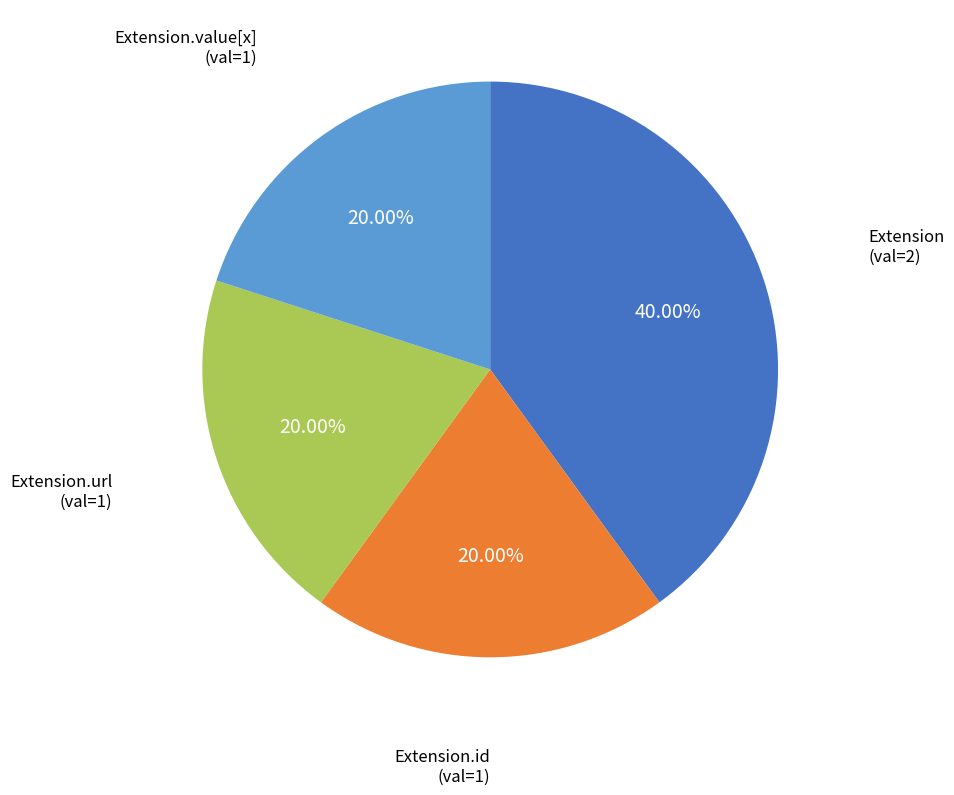

To the nearest percent, what is the average slice percentage?

25%